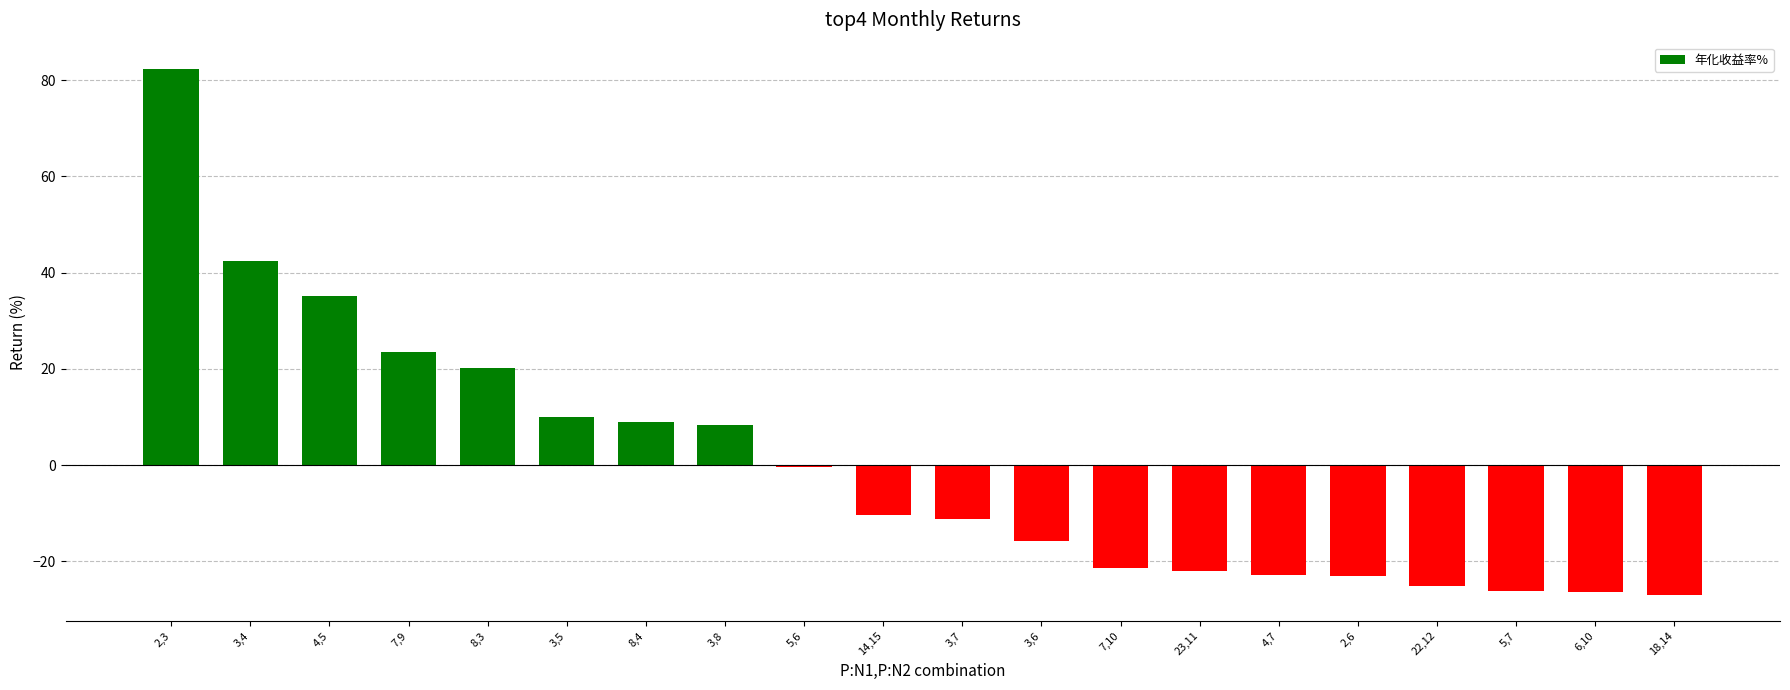

Is it true that the value at 8,4 is 8.9?

True